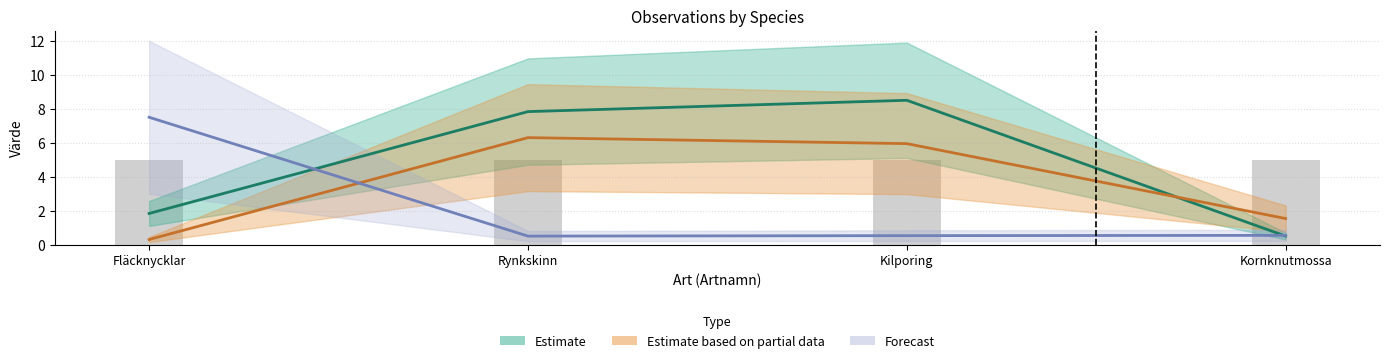

True or false: TaxonId has a value of 0.3 at Rynkskinn.

False